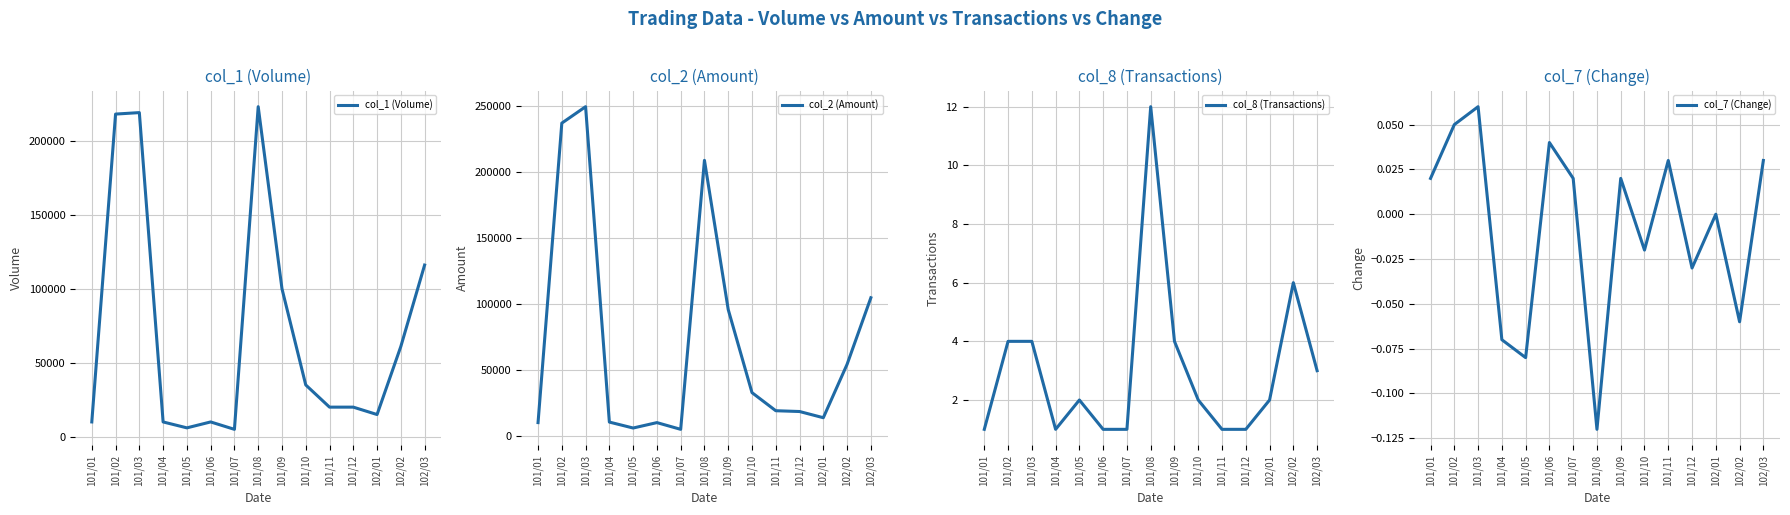

Does the chart have visible grid lines?

Yes